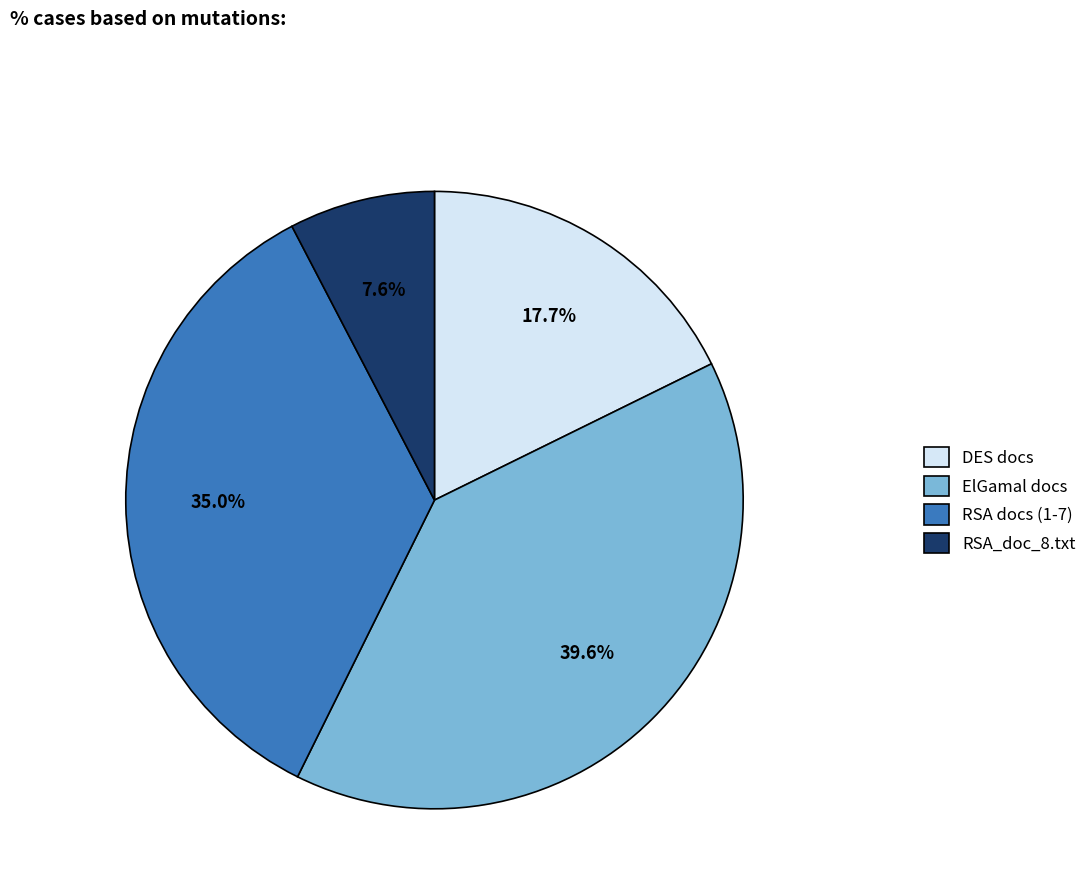

Which slice is the smallest?

RSA_doc_8.txt